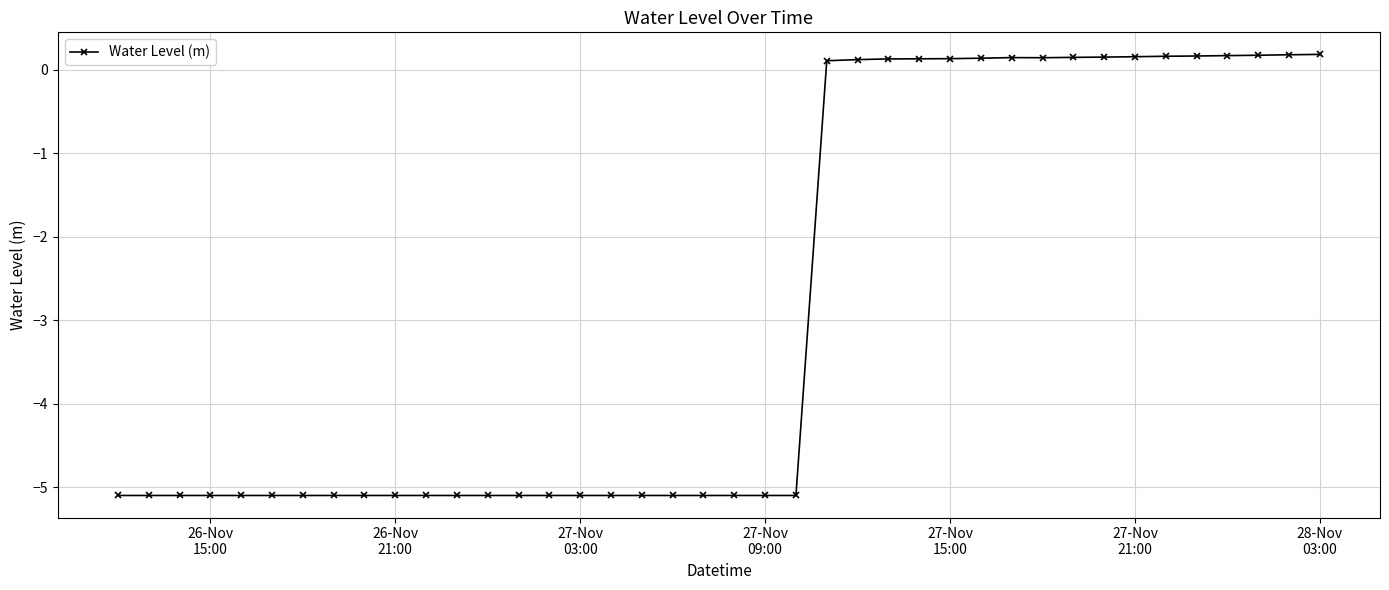

What is the minimum value shown in the chart?

-5.1